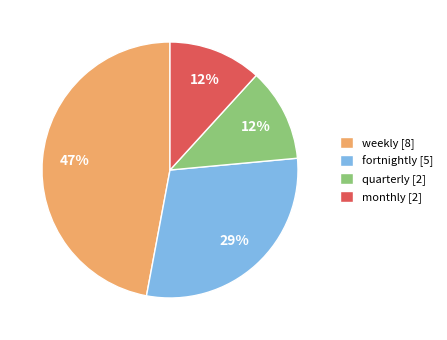

To the nearest percent, what is the average slice percentage?

25%